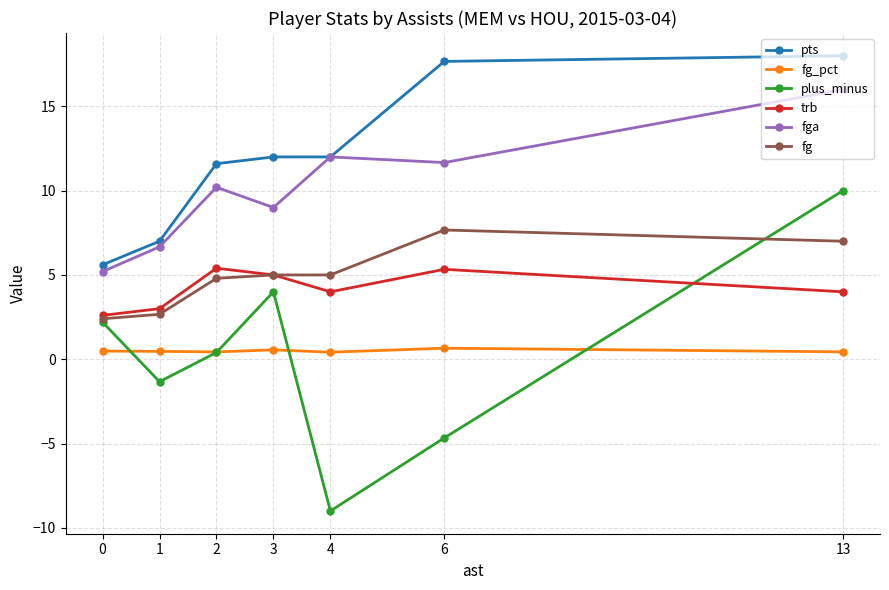

True or false: pts has a value of 12.0 at 3.

True